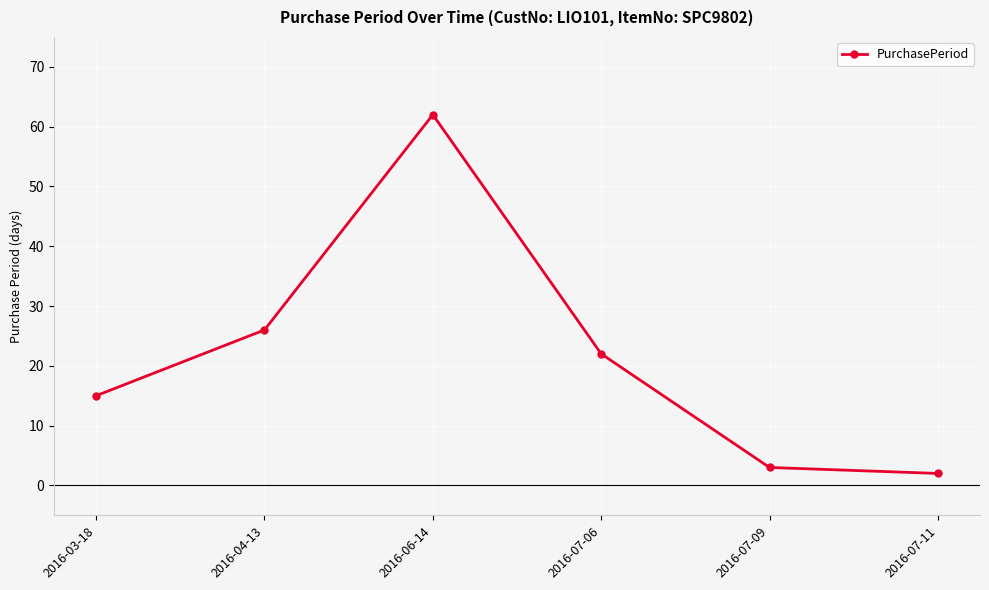

What position from the left is 2016-04-13?

2